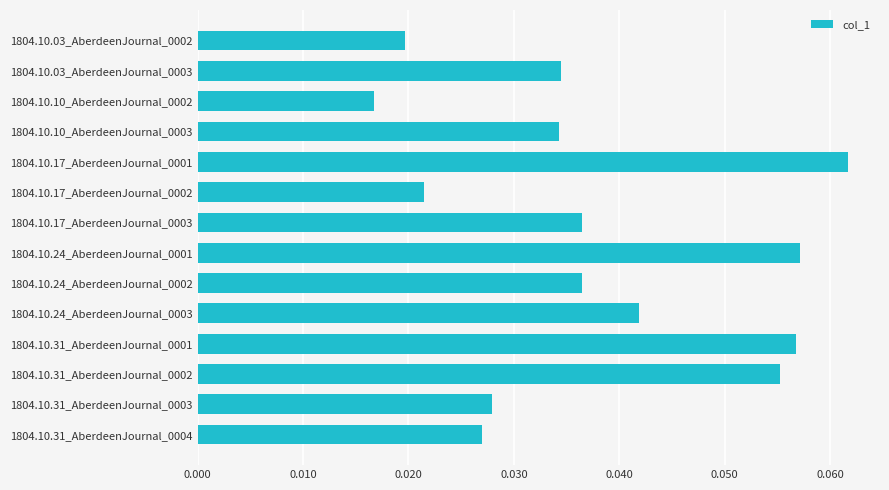

True or false: the data shows 0.0 at 1804.10.31_AberdeenJournal_0001.

False